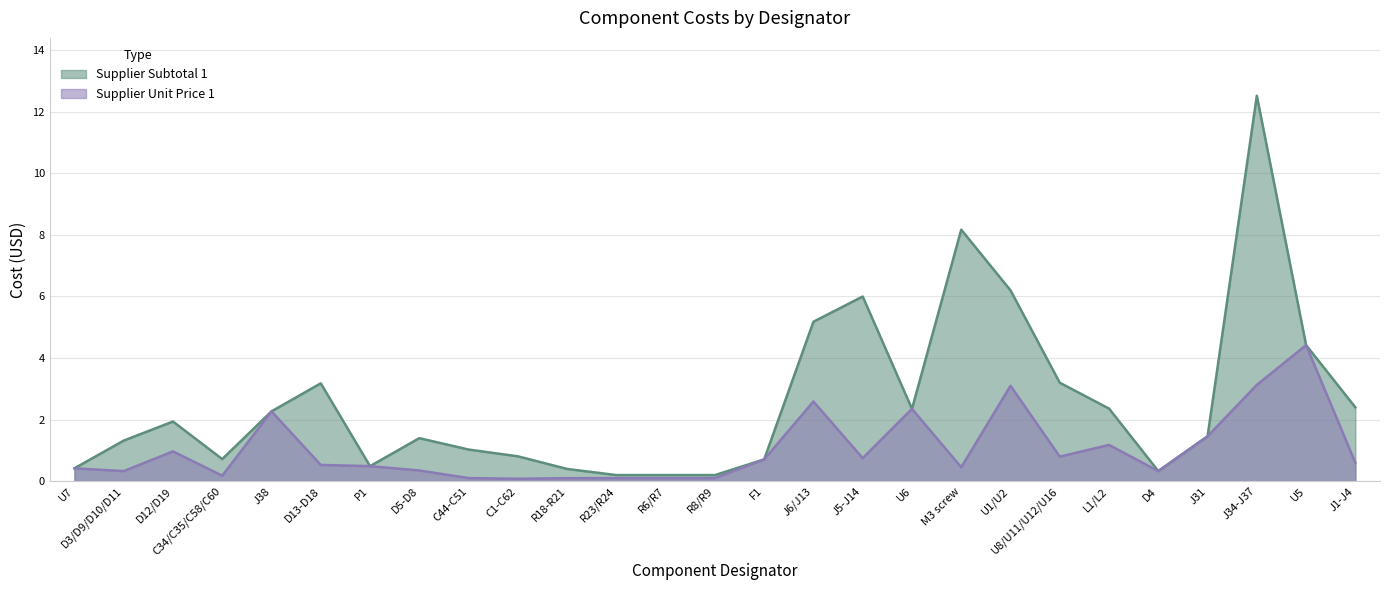

What is the total value across all series at R6/R7?

0.3